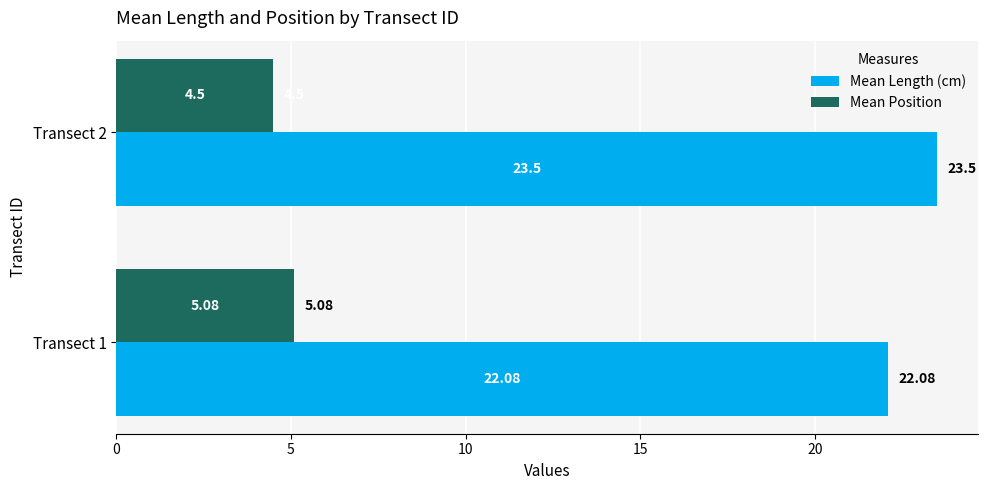

Which category has the highest value in the Mean Length (cm) series?

Transect 2